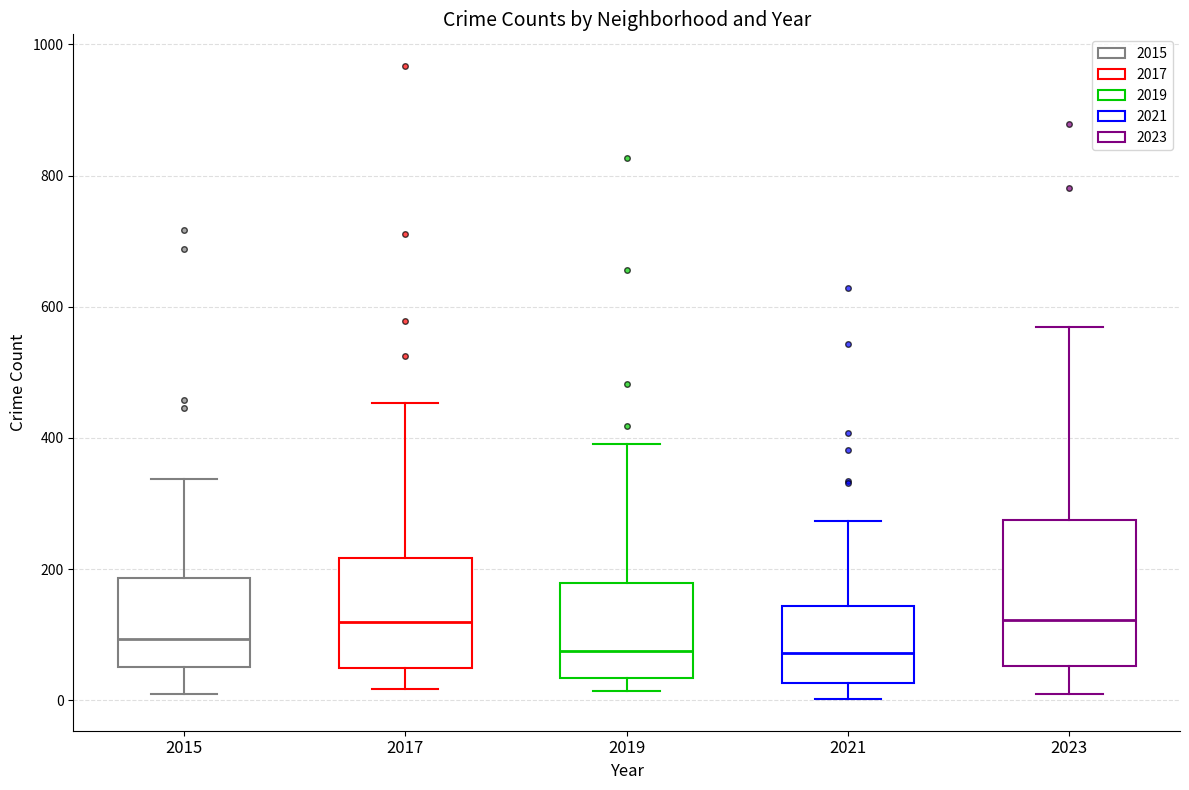

Which box is the tallest, from its lower edge to its upper edge?

2023